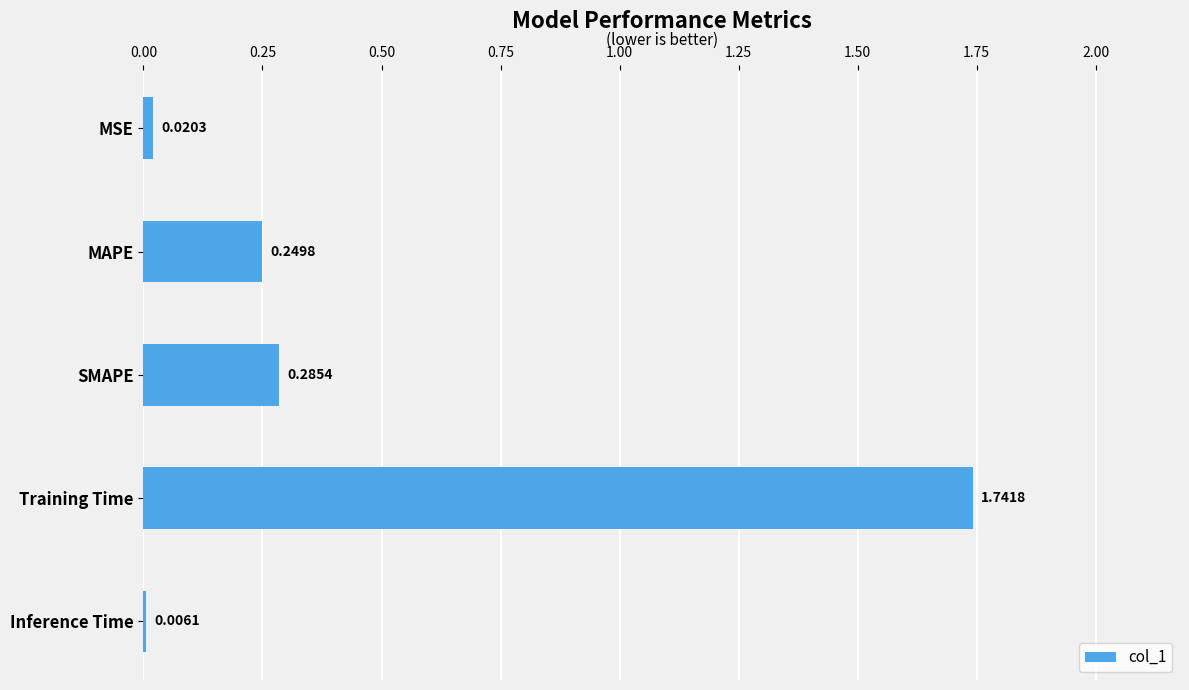

What is the sum of the values at Training Time and MSE?

1.8